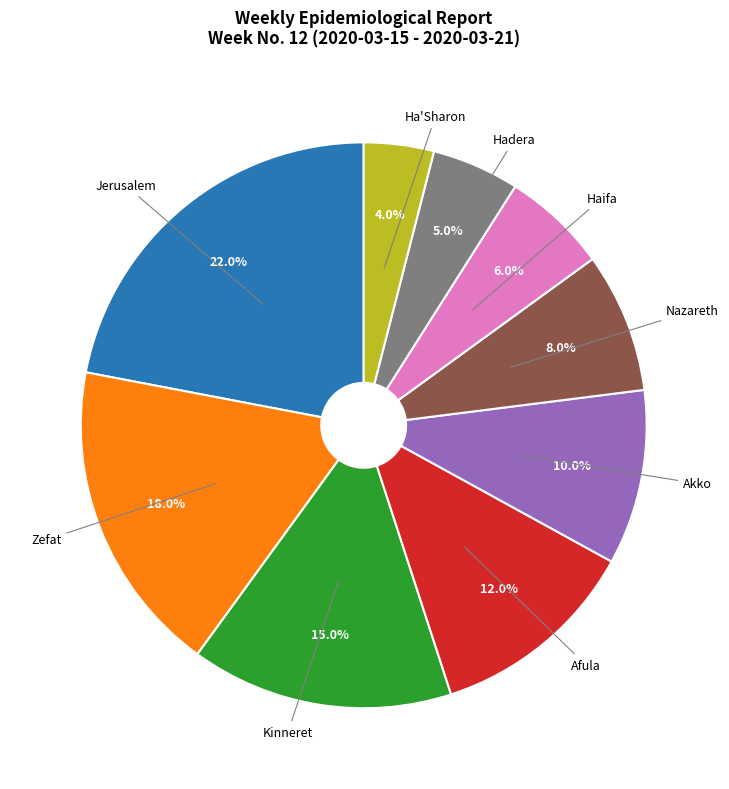

Is there a majority slice in this chart?

No